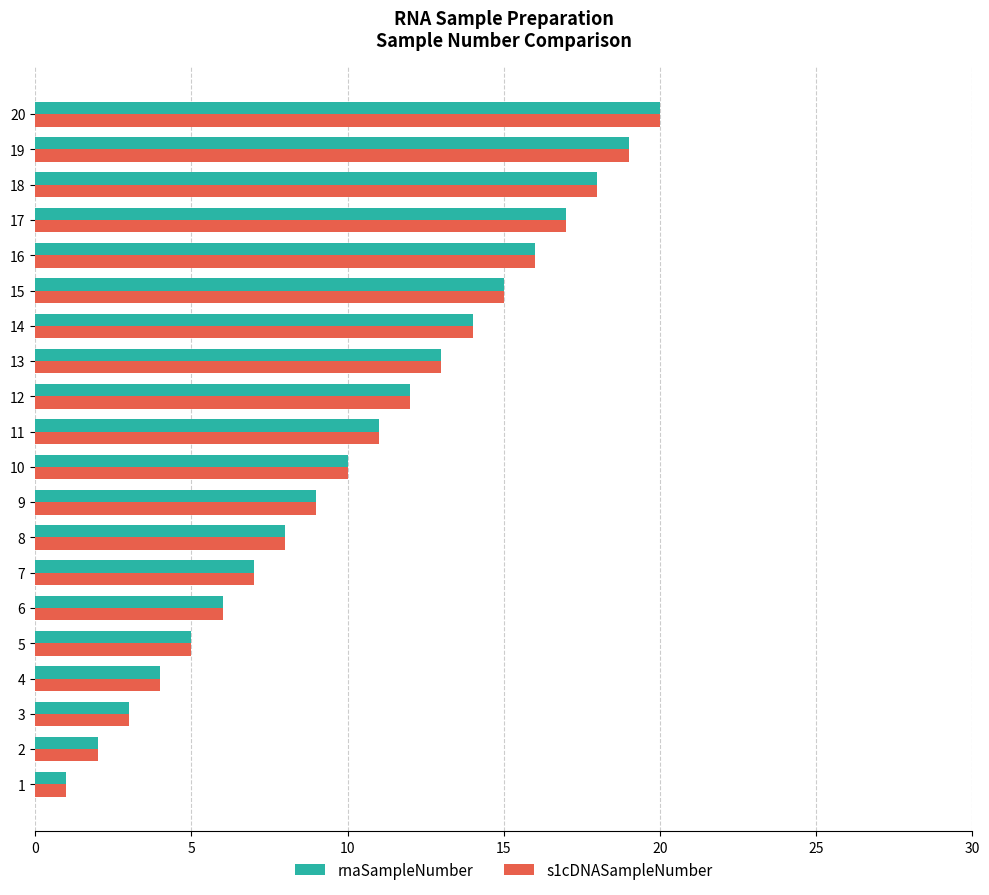

List the labels in order of s1cDNASampleNumber value, largest first.

20, 19, 18, 17, 16, 15, 14, 13, 12, 11, 10, 9, 8, 7, 6, 5, 4, 3, 2, 1